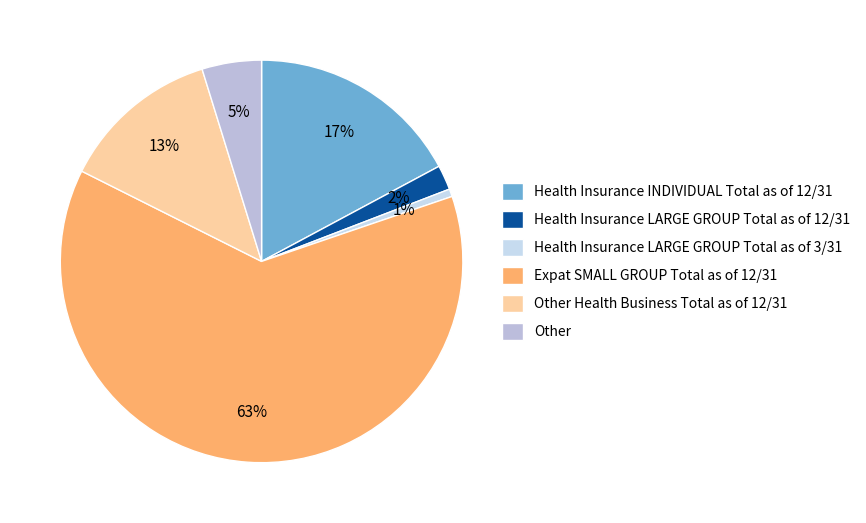

How many slices are in this pie chart?

6